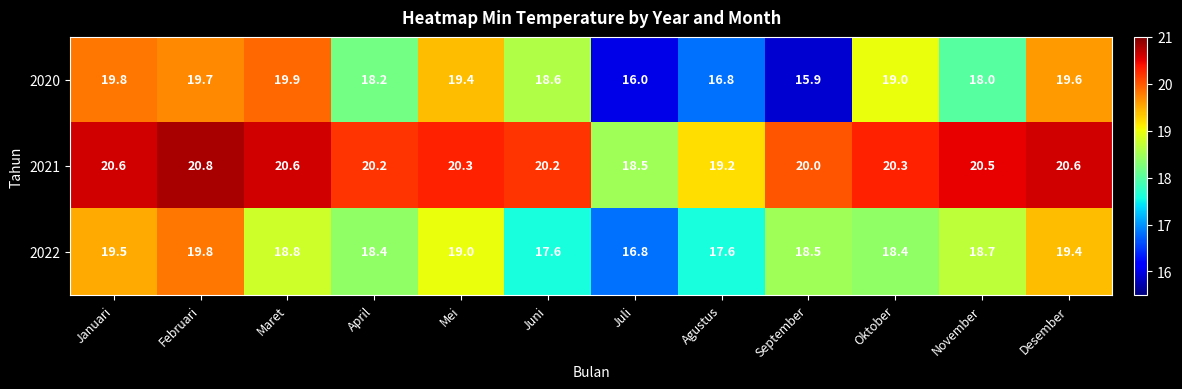

Which series has the largest total across all categories?

2021